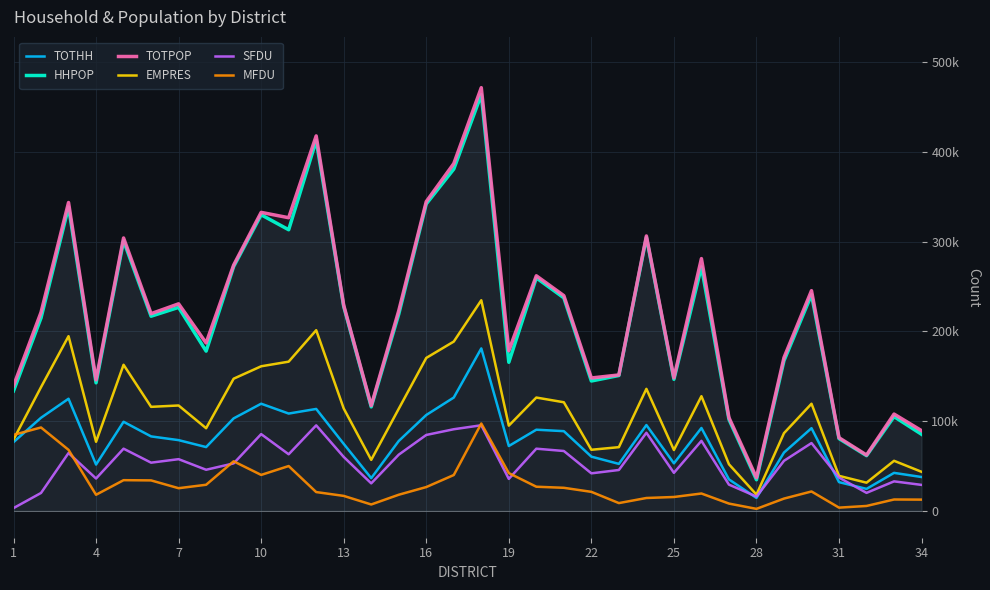

Rank the series by their maximum value, from highest to lowest.

TOTPOP, HHPOP, EMPRES, TOTHH, MFDU, SFDU